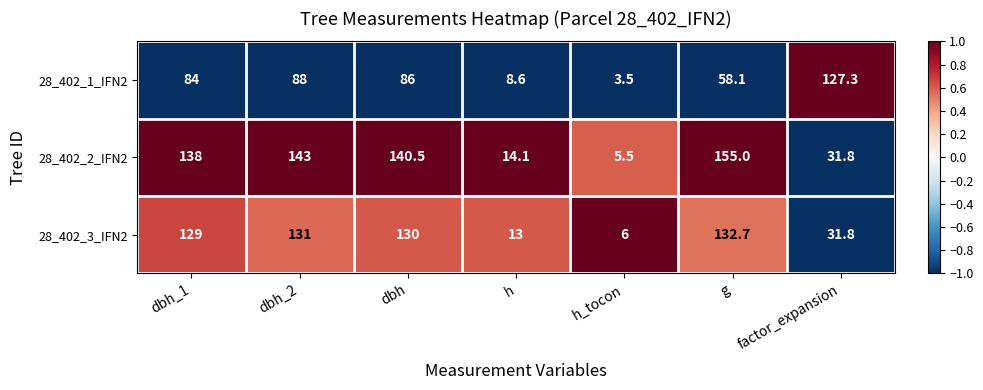

At which label is 28_402_3_IFN2 closest to 69?

factor_expansion